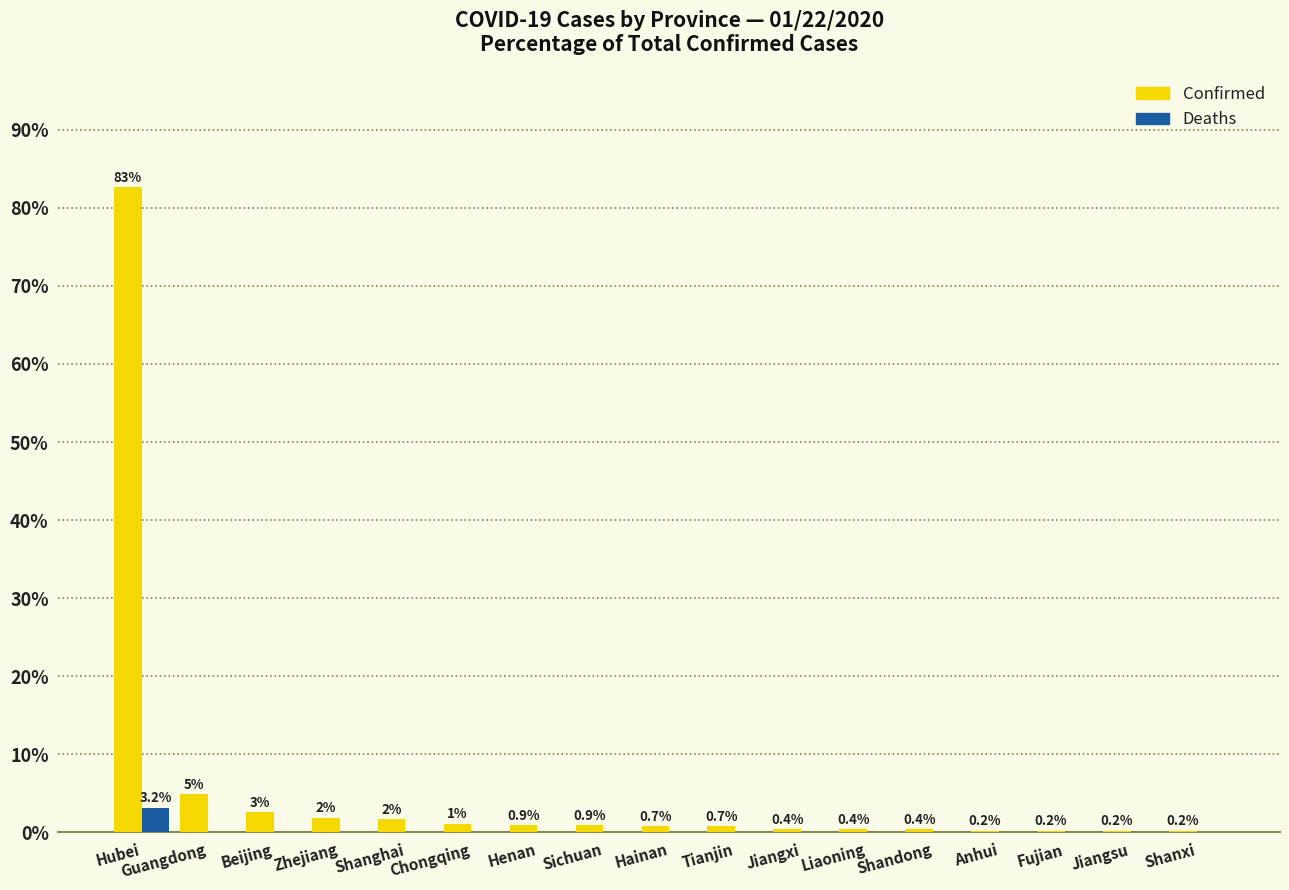

Which series changed the most between Beijing and Shandong?

Confirmed